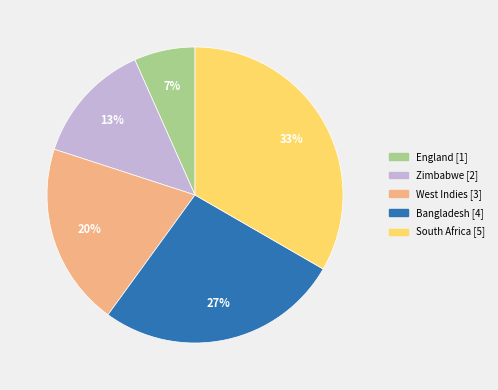

To the nearest percent, what percentage of the pie is West Indies?

20%